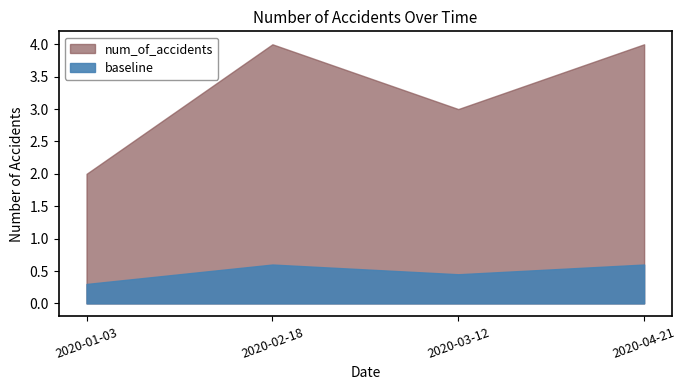

Which has a higher value, 2020-02-18 or 2020-01-03?

2020-02-18